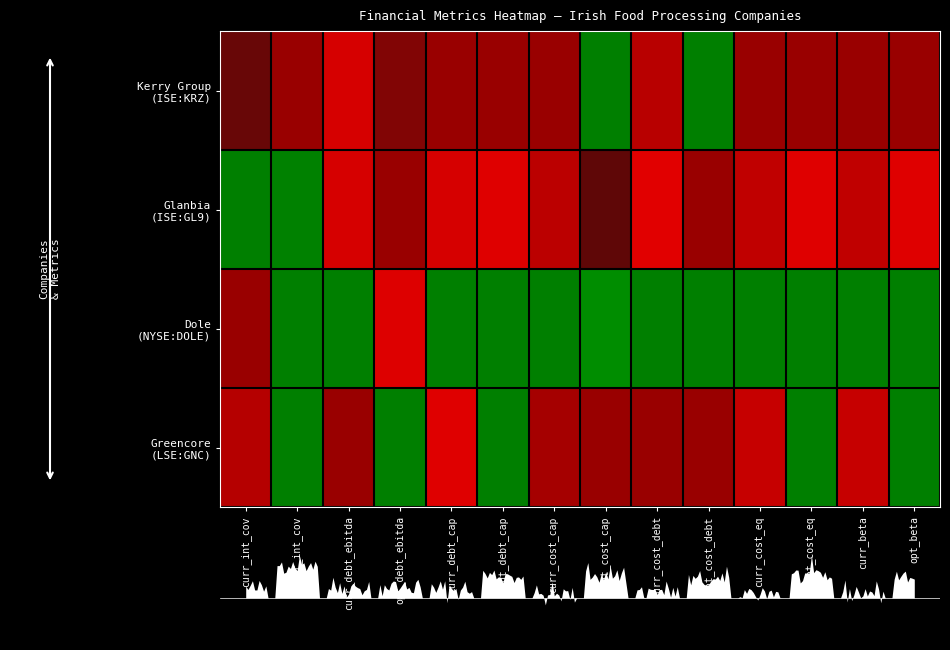

True or false: Glanbia (ISE:GL9) has a value of 0.0 at opt_debt_ebitda.

True